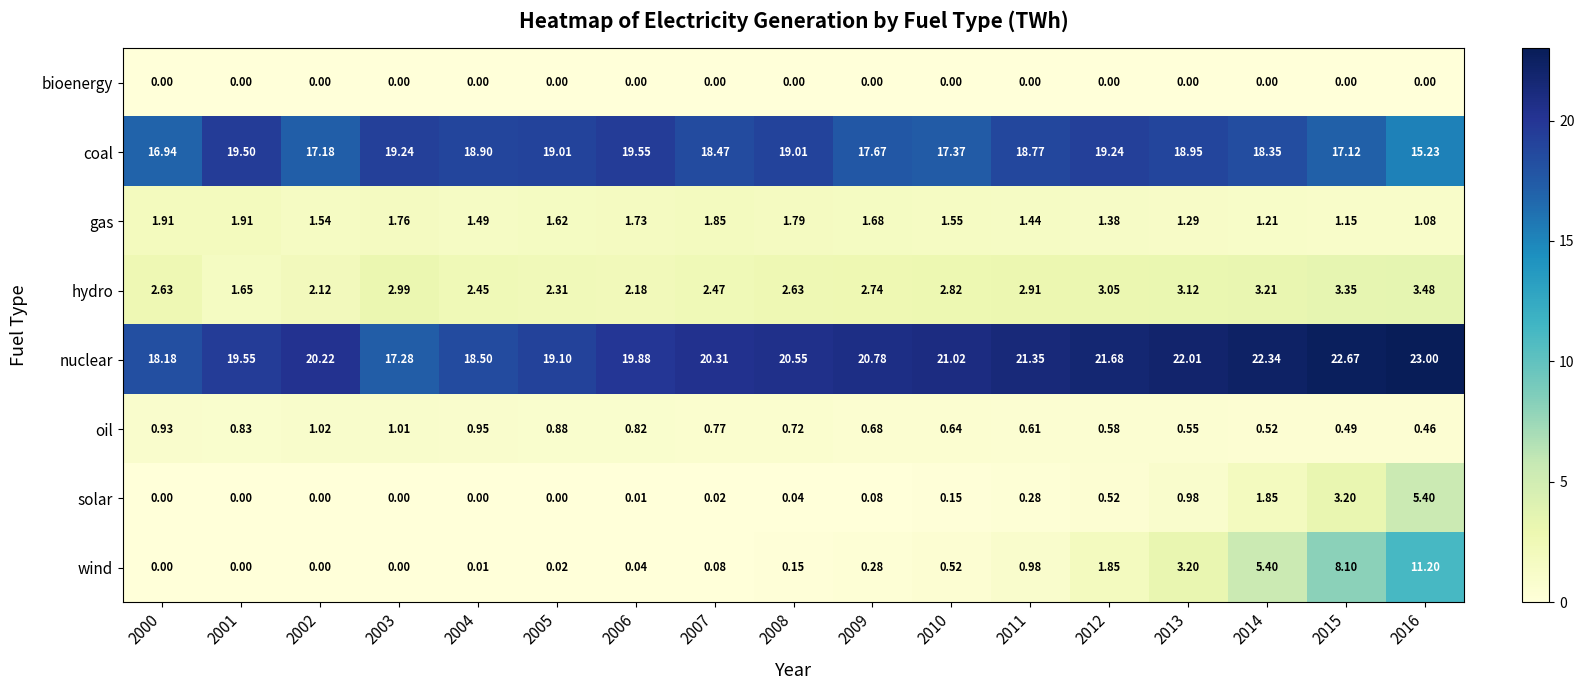

What is the greatest value displayed?

23.0